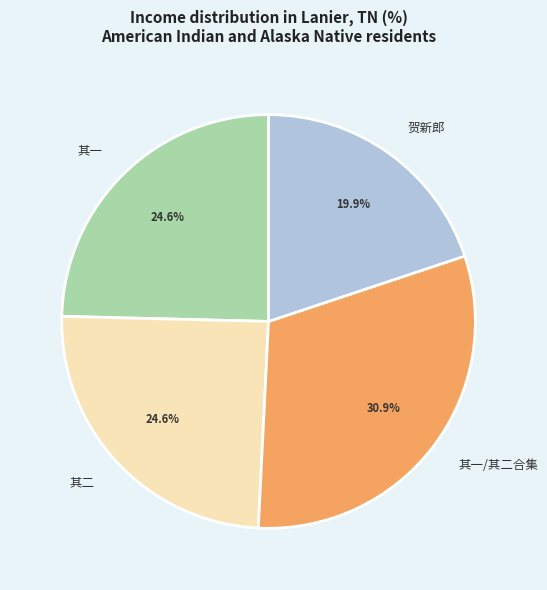

To the nearest percent, what is the difference between the largest and smallest slice percentages?

11%